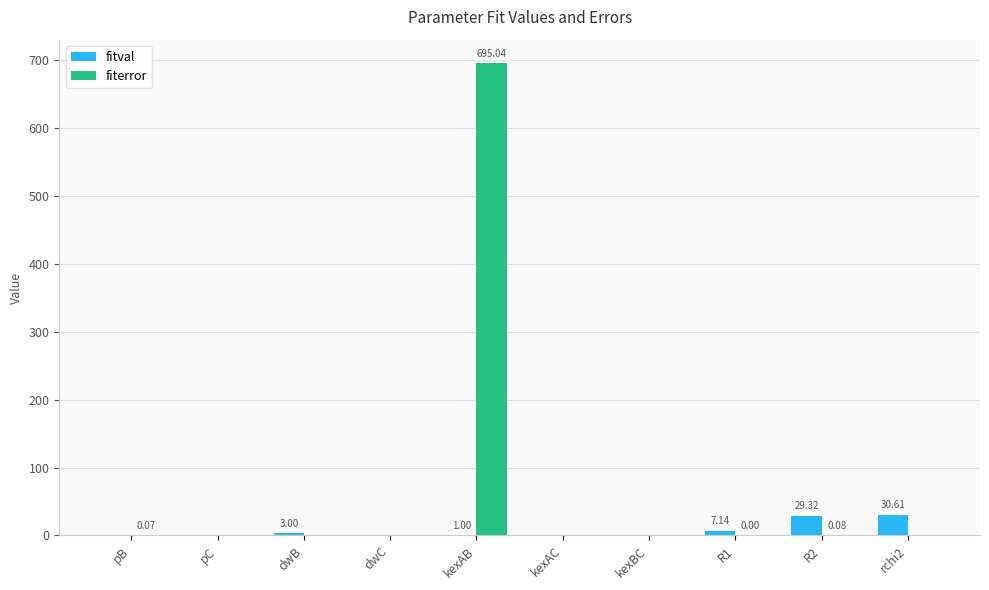

Which category has the highest value in the fiterror series?

kexAB